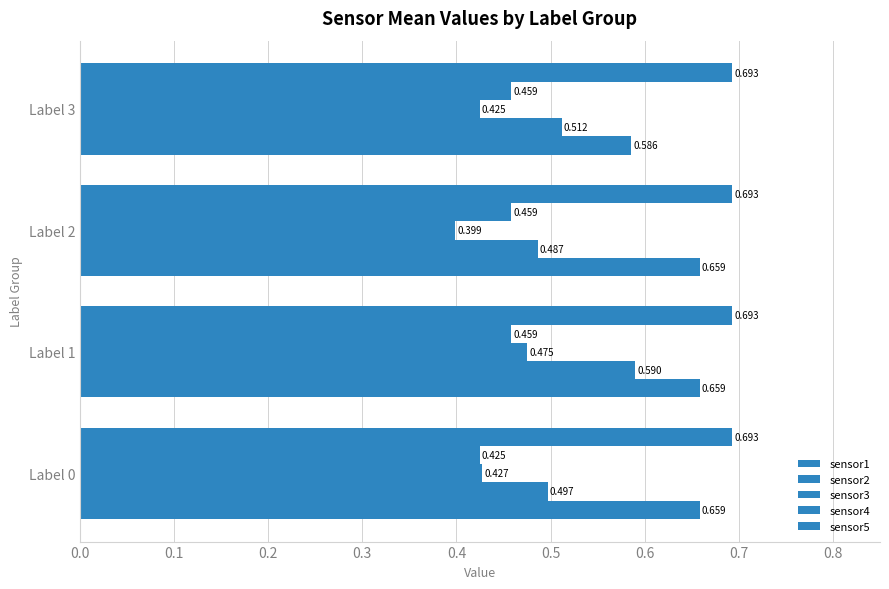

How many series are shown in this chart?

5